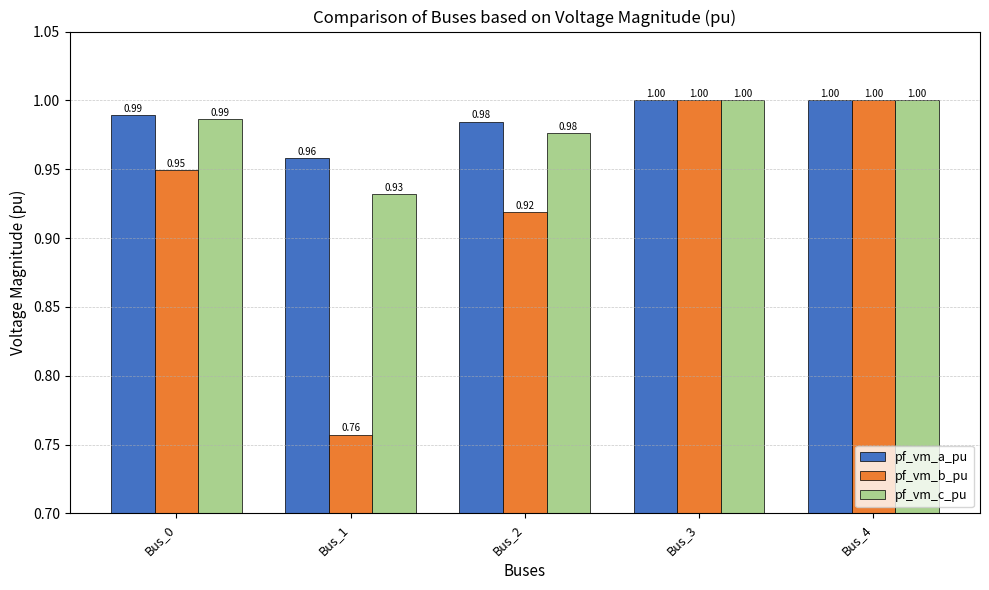

The pf_vm_c_pu series shows 0.7 at Bus_2. True or false?

False